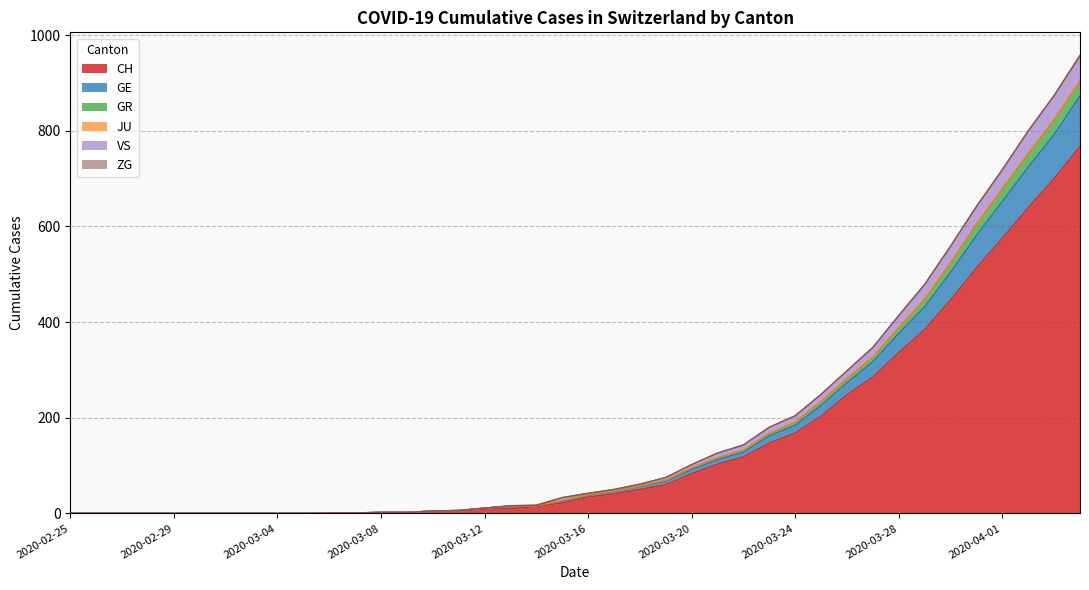

Which category has the lowest value in the CH series?

2020-02-25